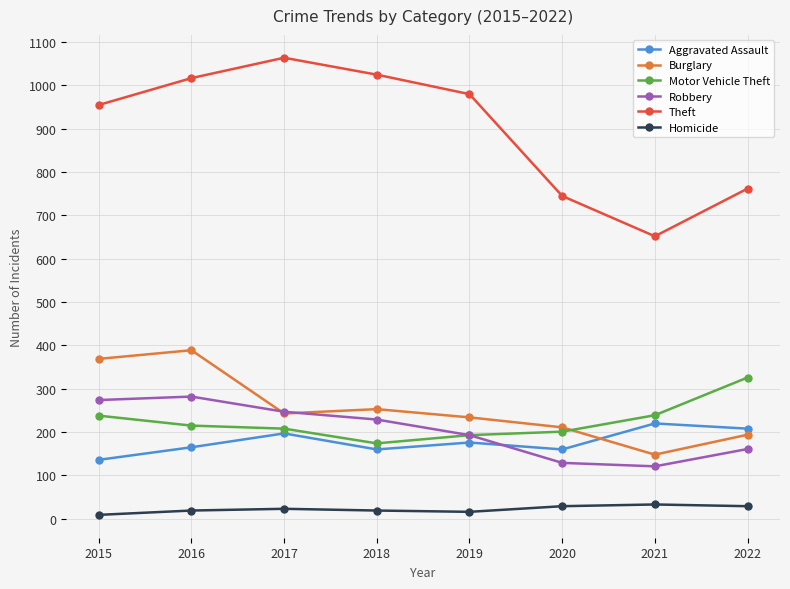

Which series has the largest range (max minus min)?

Theft